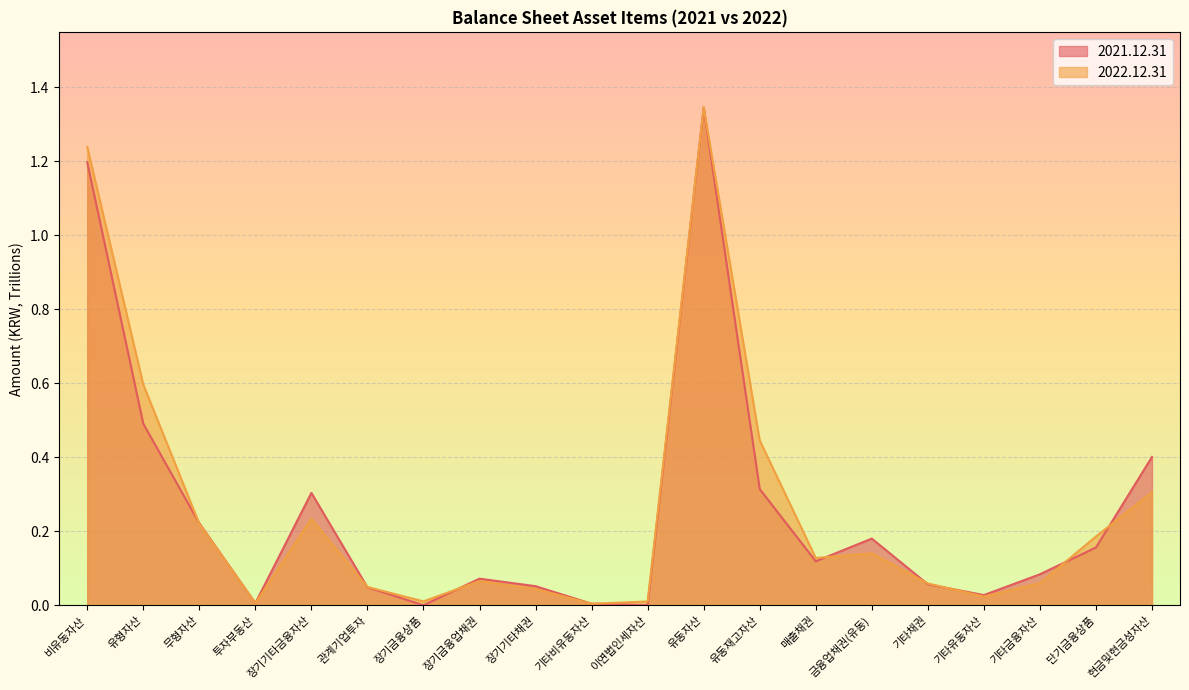

What is the spread (max minus min) of values at 현금및현금성자산?

0.1